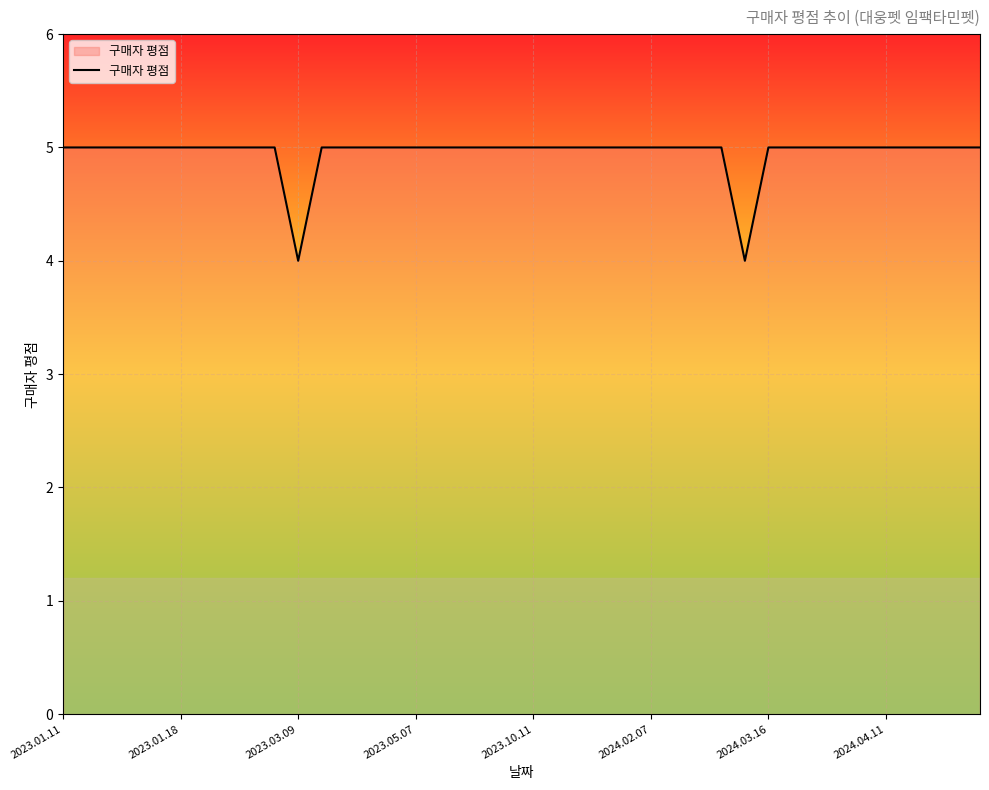

How many lines are shown in the chart?

1